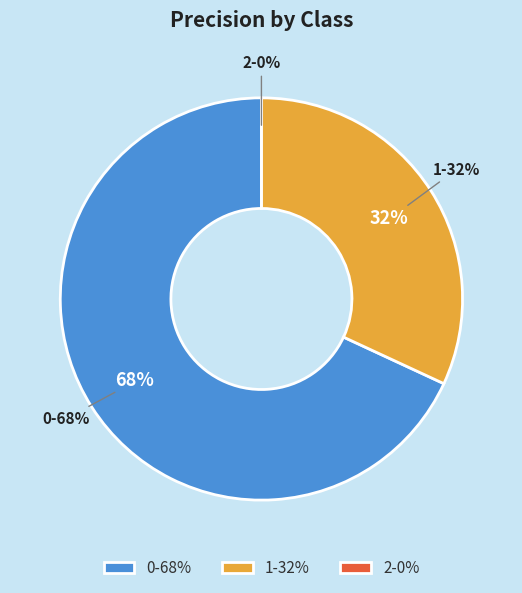

What is the smallest slice in the pie chart?

2